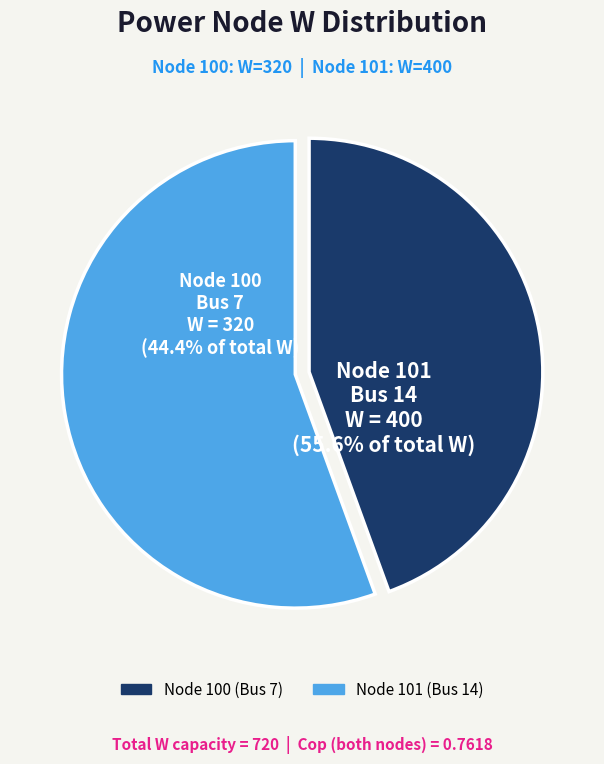

Count the number of slices in the pie.

2